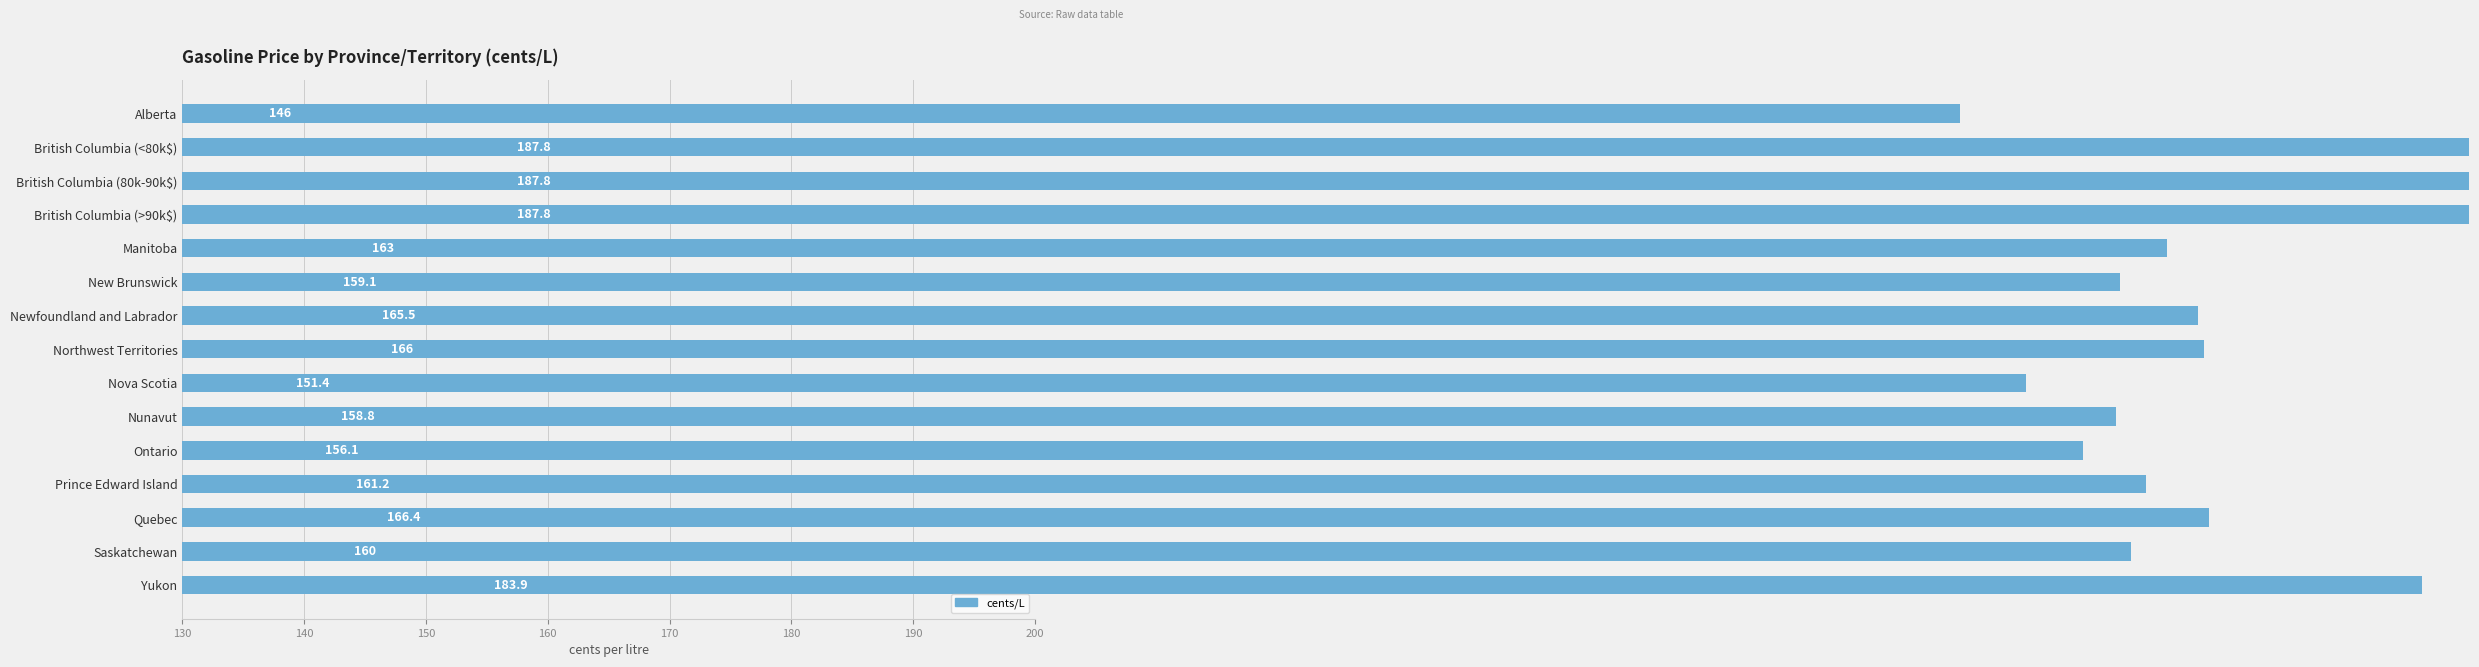

How many data points are above 163?

7